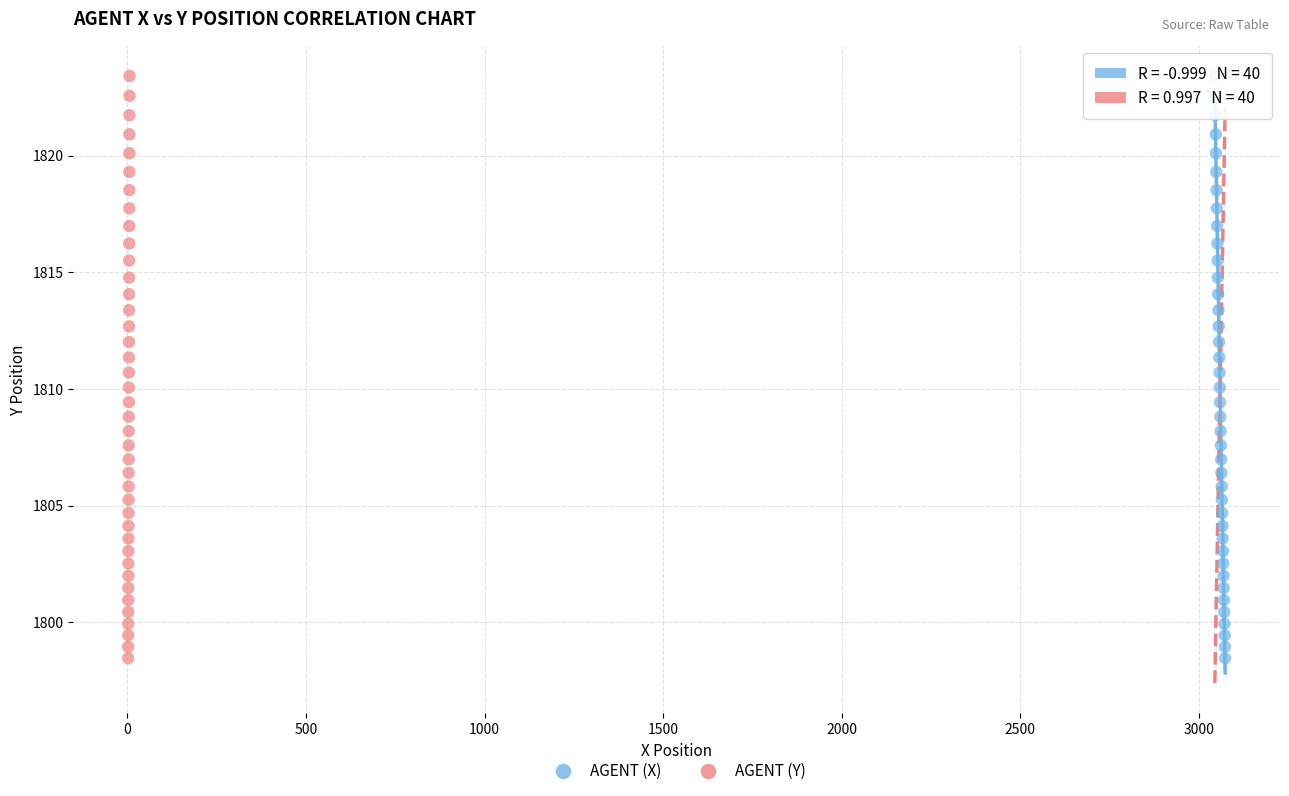

What are all the series names shown in the legend?

AGENT (X), AGENT (Y)